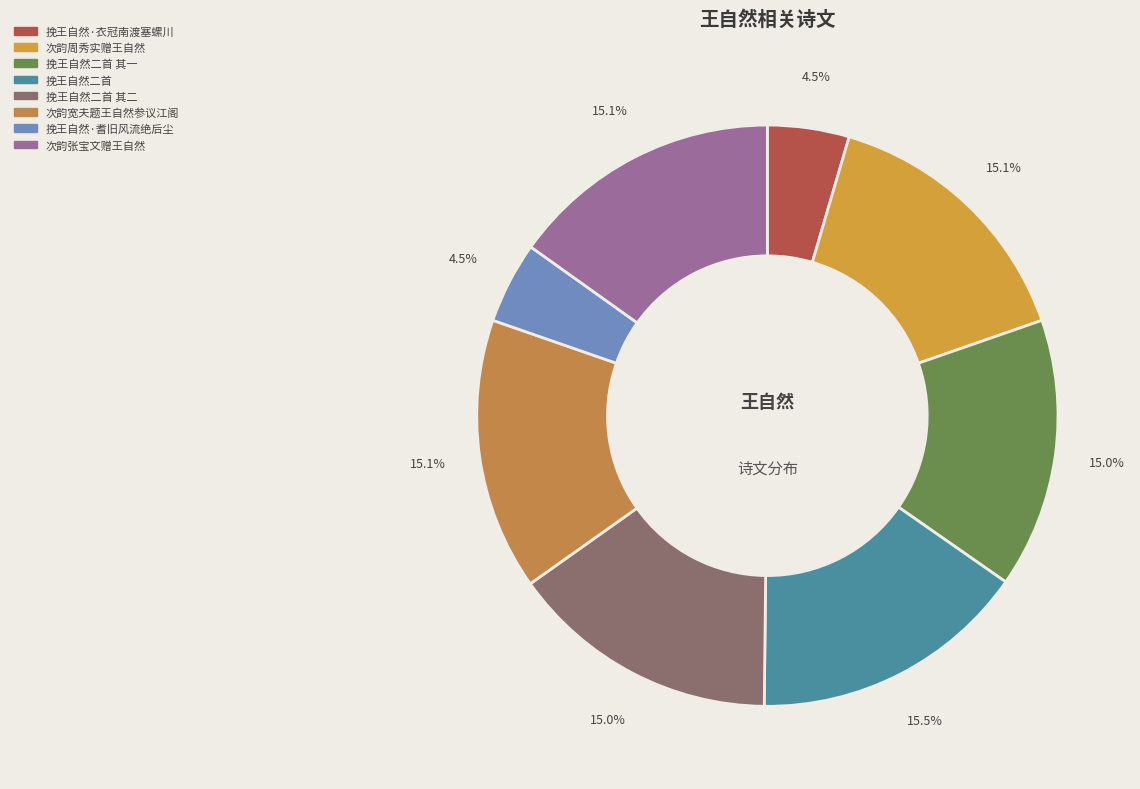

To the nearest percent, what is the average slice percentage?

12%